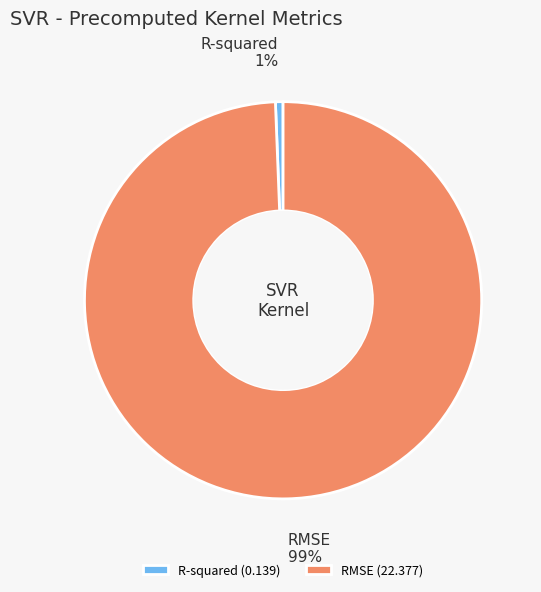

Is there any slice that represents more than half of the pie?

Yes